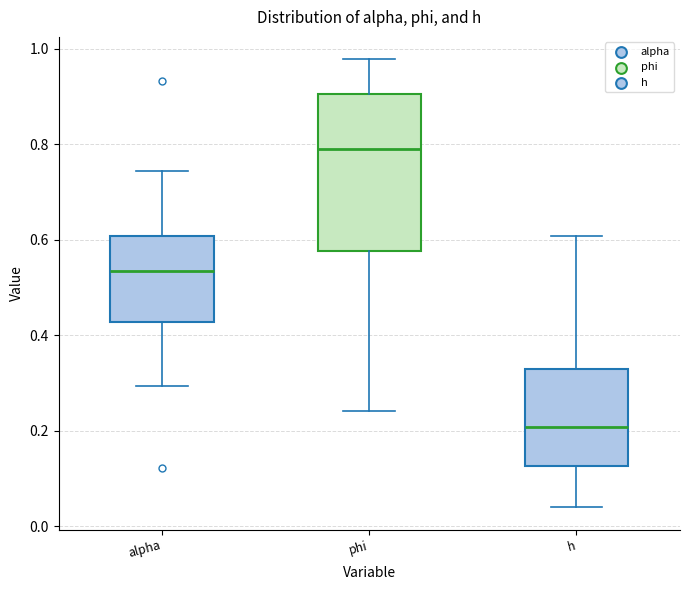

Where does the lower whisker of the box for h end on the y-axis? The values are not printed on the chart, so give them approximately, as read against the axis.

0.04